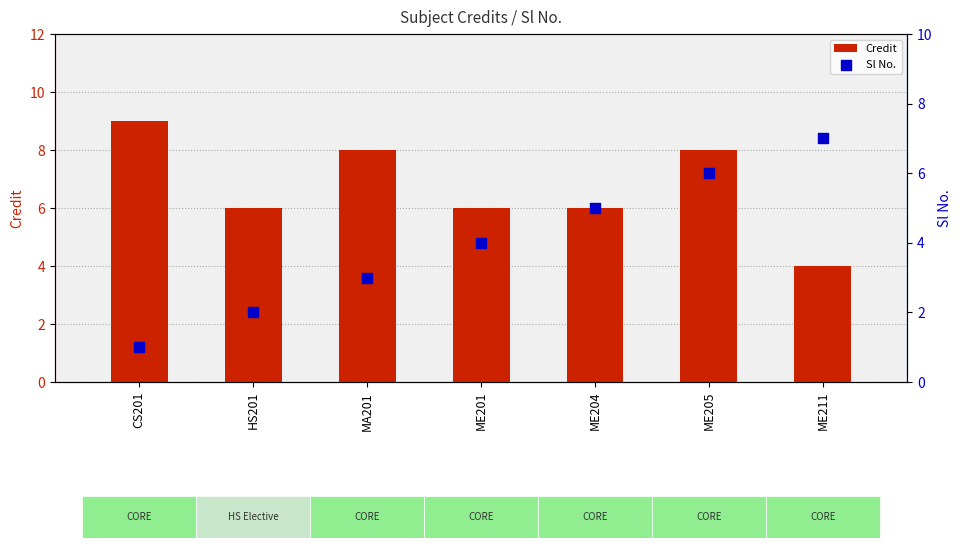

At which category is the sum across all series the highest?

ME205